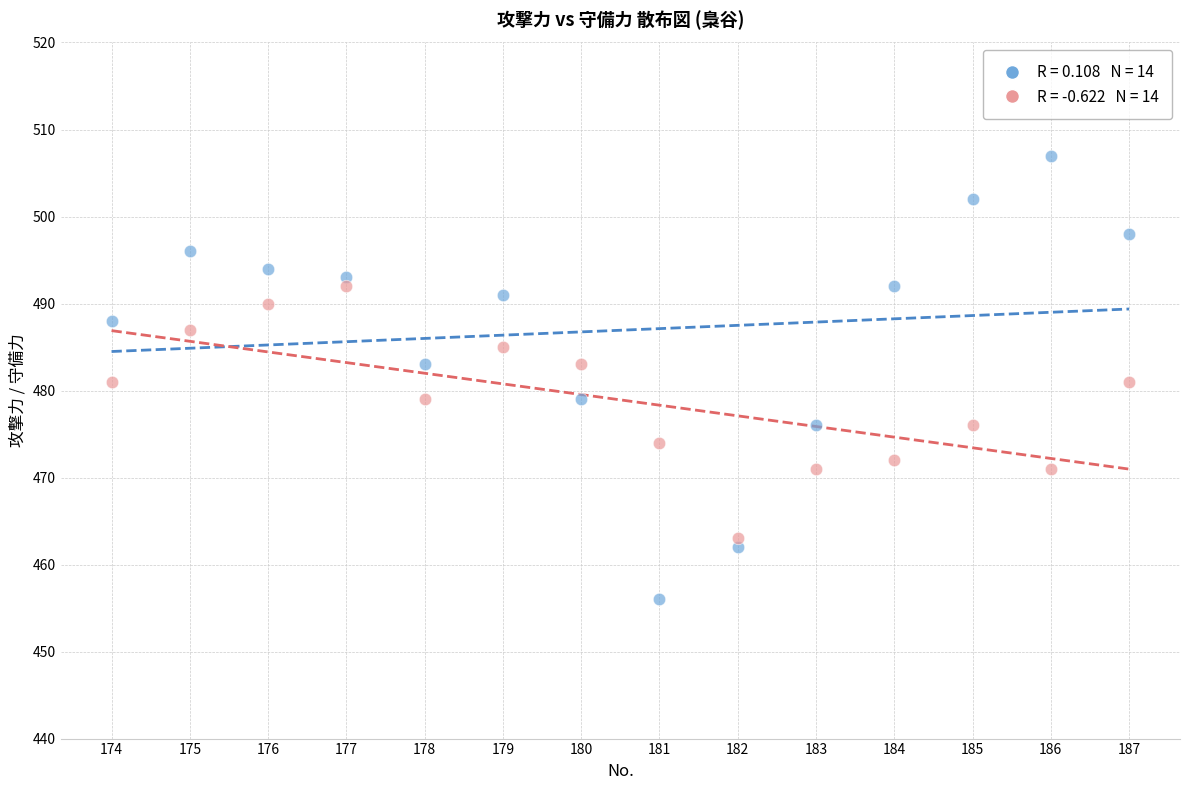

Across all data points, what is the range of X values (max minus min)?

13